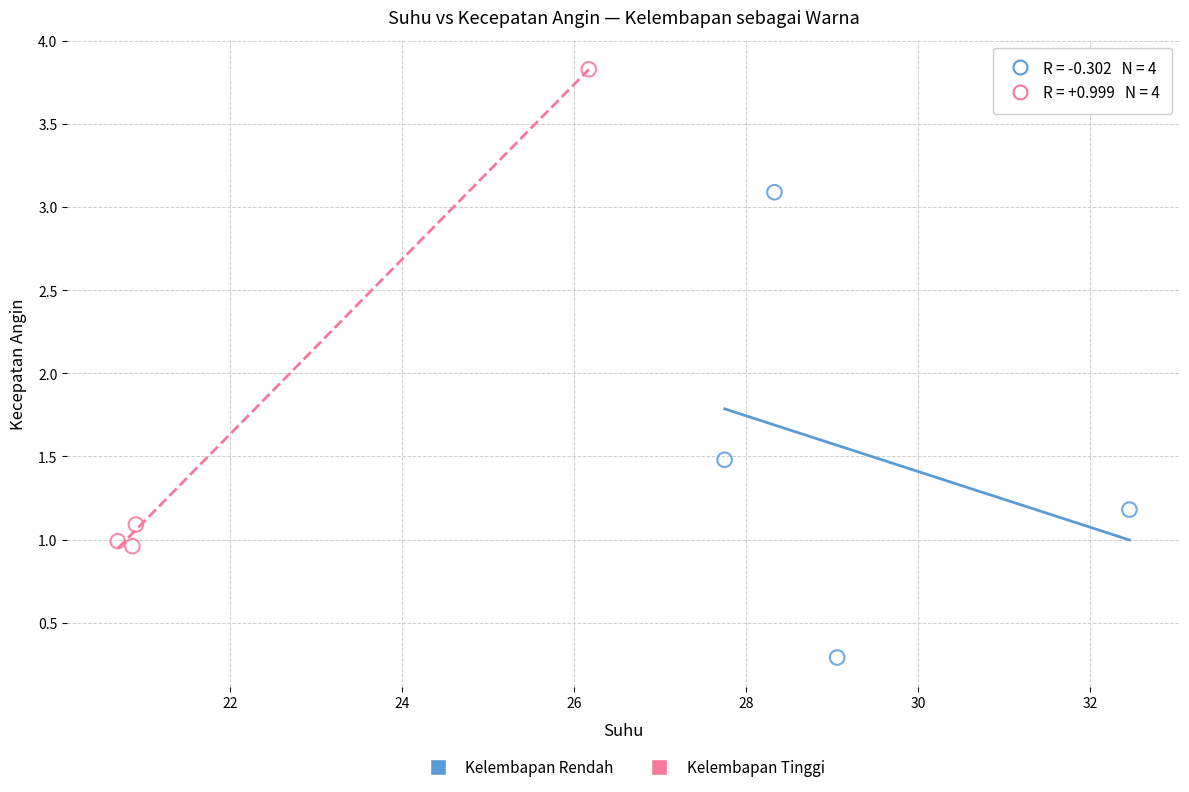

Which series contains the highest Y value?

Kelembapan Tinggi